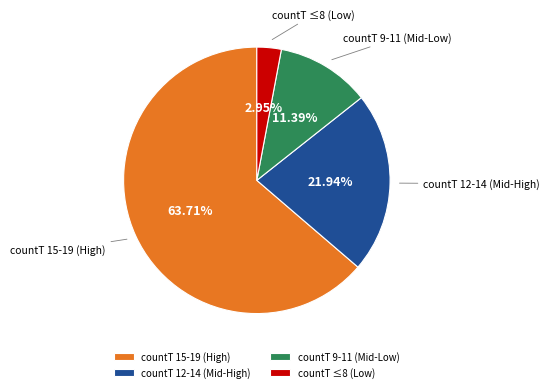

Which has a higher value, countT 9-11 (Mid-Low) or countT 15-19 (High)?

countT 15-19 (High)